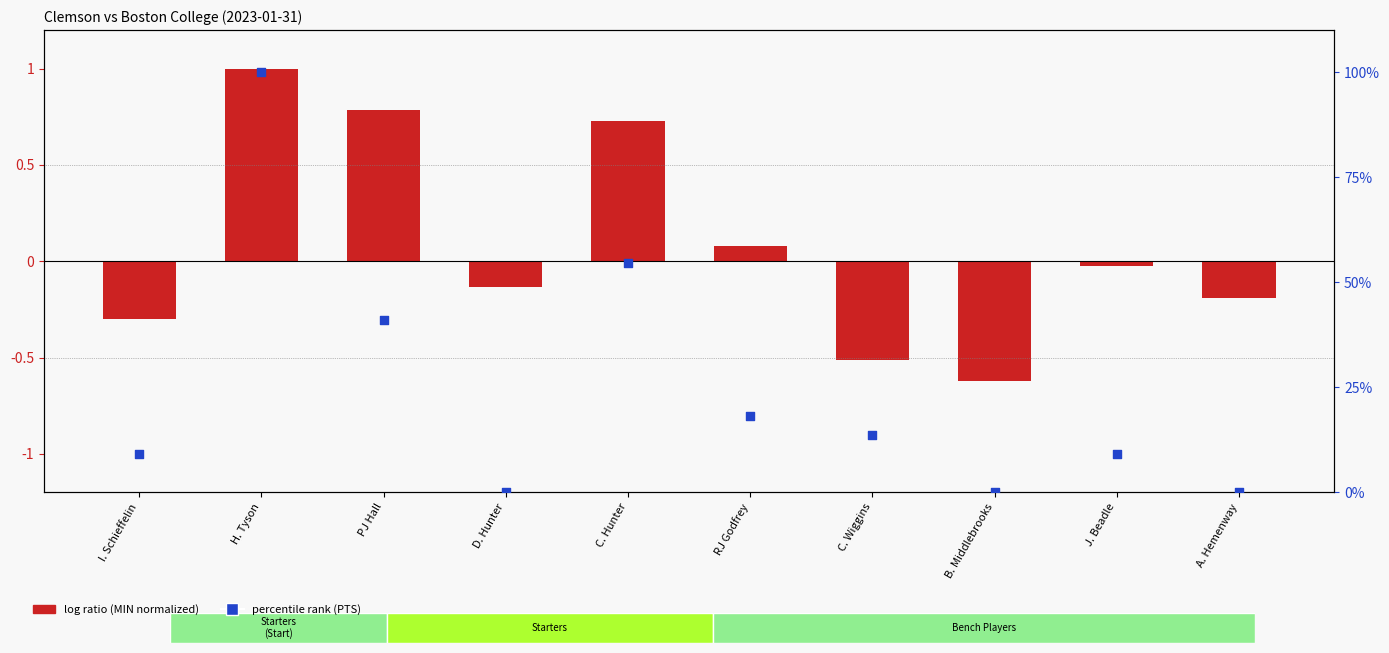

Which series contains the lowest Y value?

log ratio (MIN normalized)